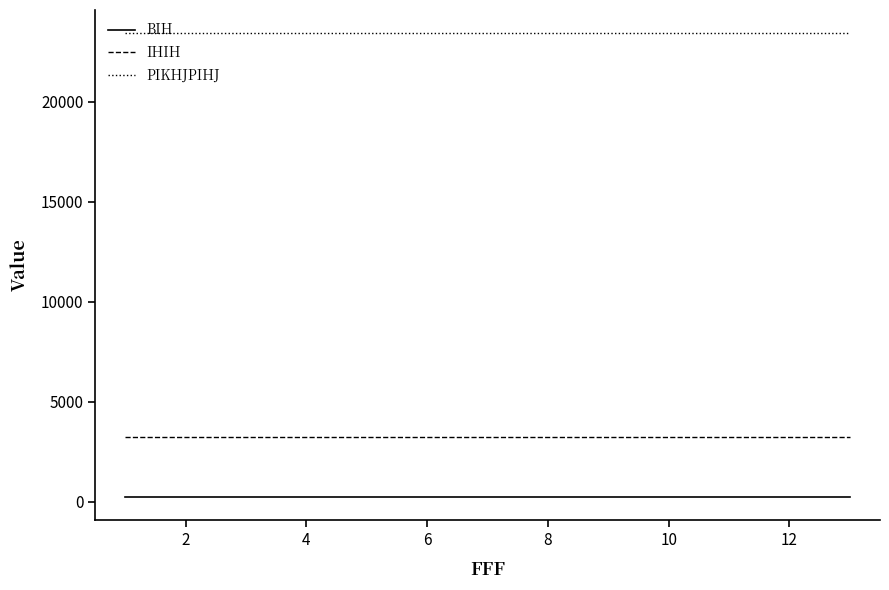

Rank the series by their maximum value, from highest to lowest.

PIKHJPIHJ, IHIH, BIH